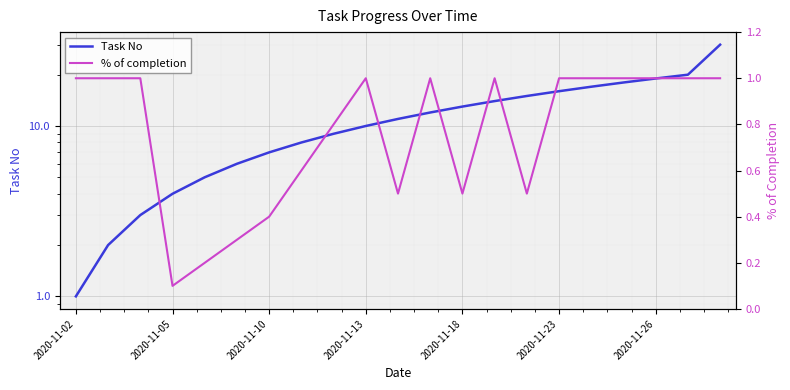

Reading right to left, extract all data points from this chart.

Task No: 30.0	20.0	19.0	18.0	17.0	16.0	15.0	14.0	13.0	12.0	11.0	10.0	9.0	8.0	7.0	6.0	5.0	4.0	3.0	2.0	1.0
% of completion: 1.0	1.0	1.0	1.0	1.0	1.0	0.5	1.0	0.5	1.0	0.5	1.0	0.8	0.6	0.4	0.3	0.2	0.1	1.0	1.0	1.0